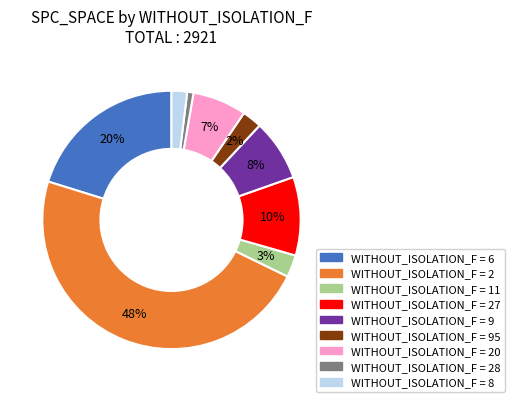

How many slices are in this pie chart?

9